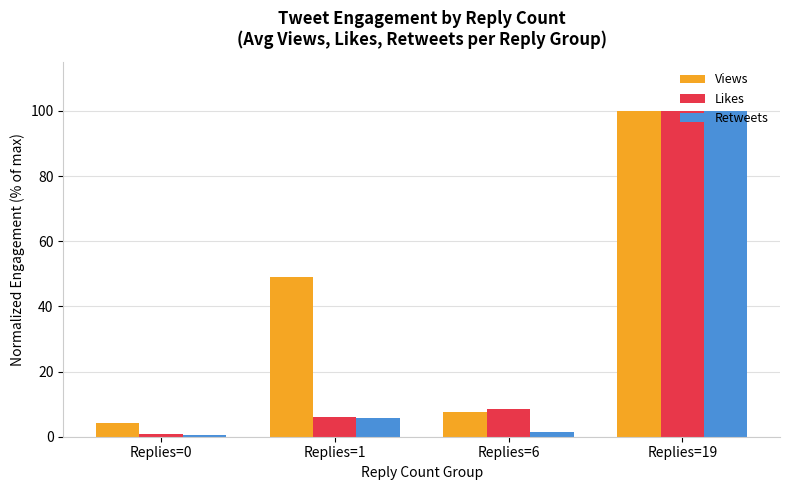

What are all the series names shown in the legend?

Views, Likes, Retweets